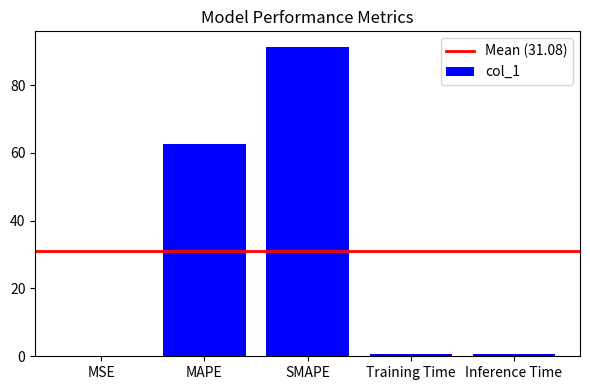

What is the difference between the values at SMAPE and Inference Time?

90.5